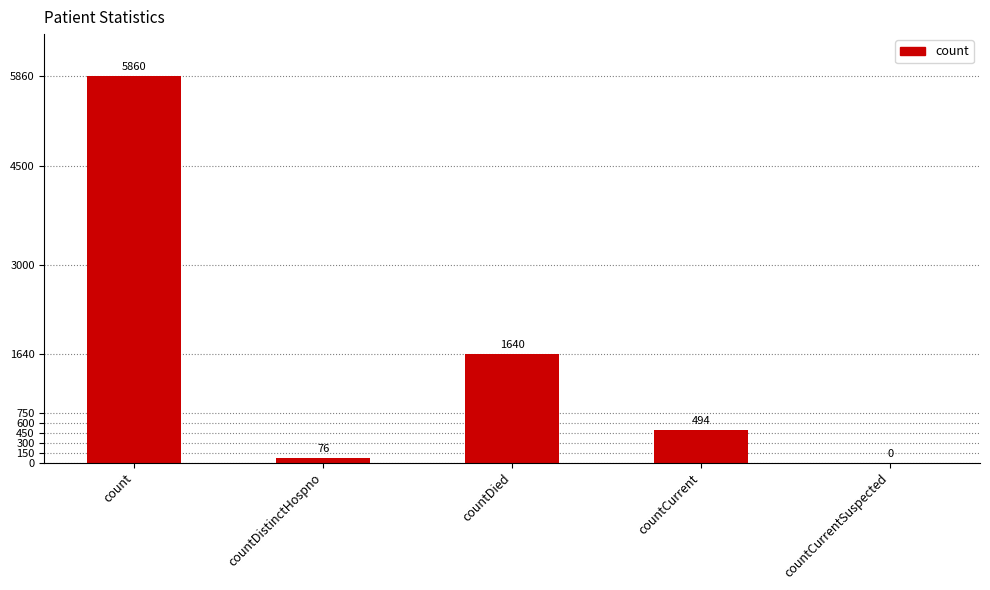

True or false: the data shows 1640 at countDied.

True